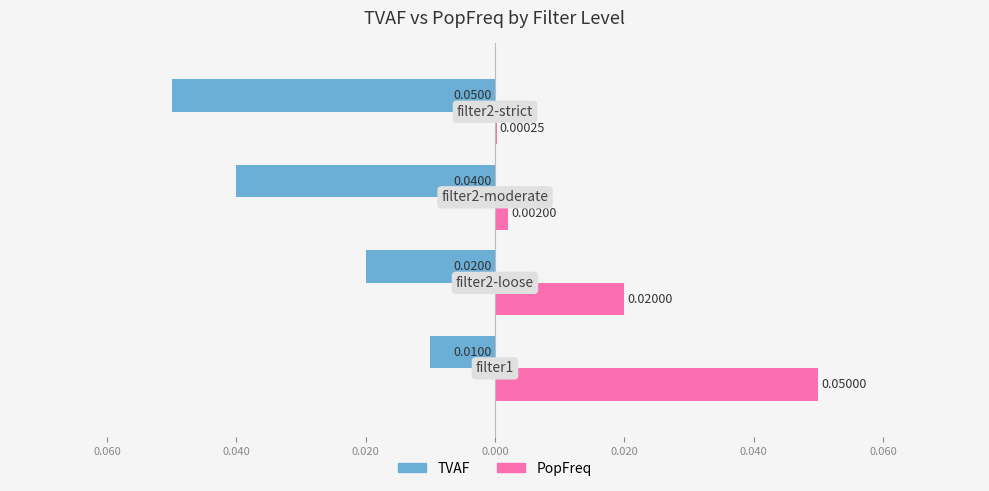

What are all the series names shown in the legend?

TVAF, PopFreq